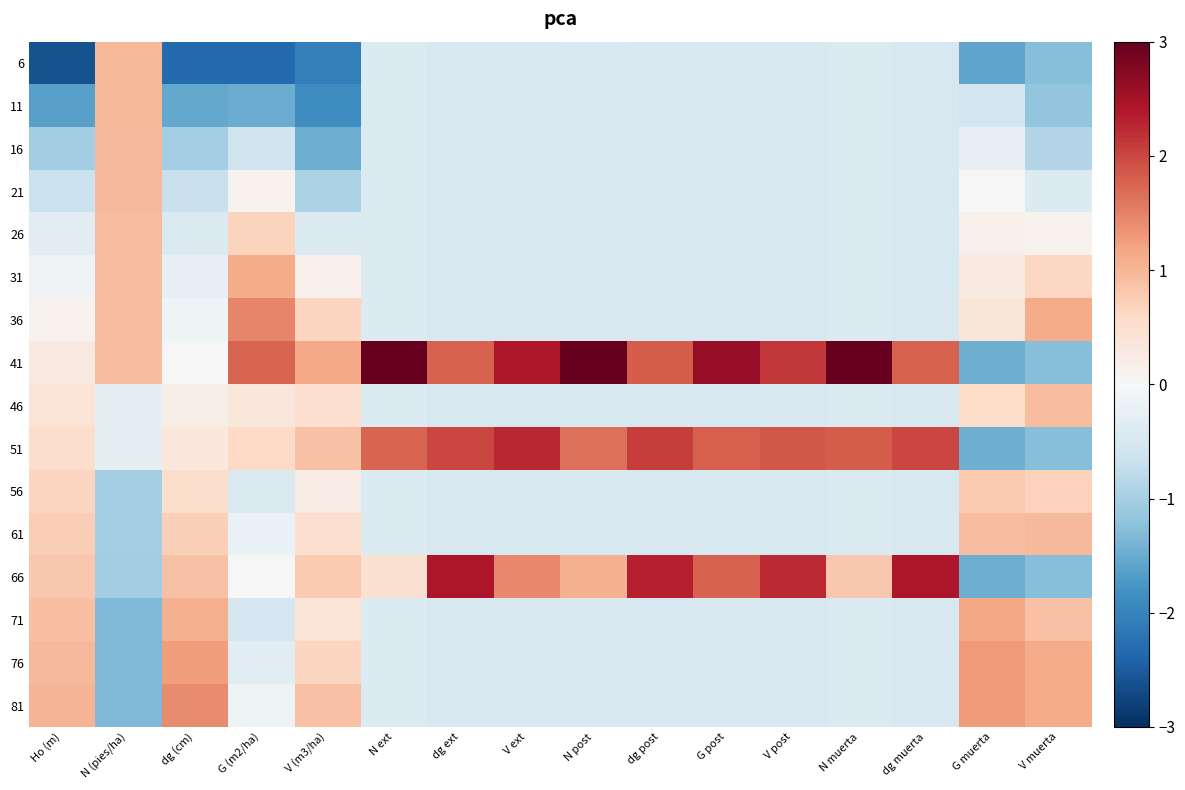

What is the maximum value shown in the chart?

3.0